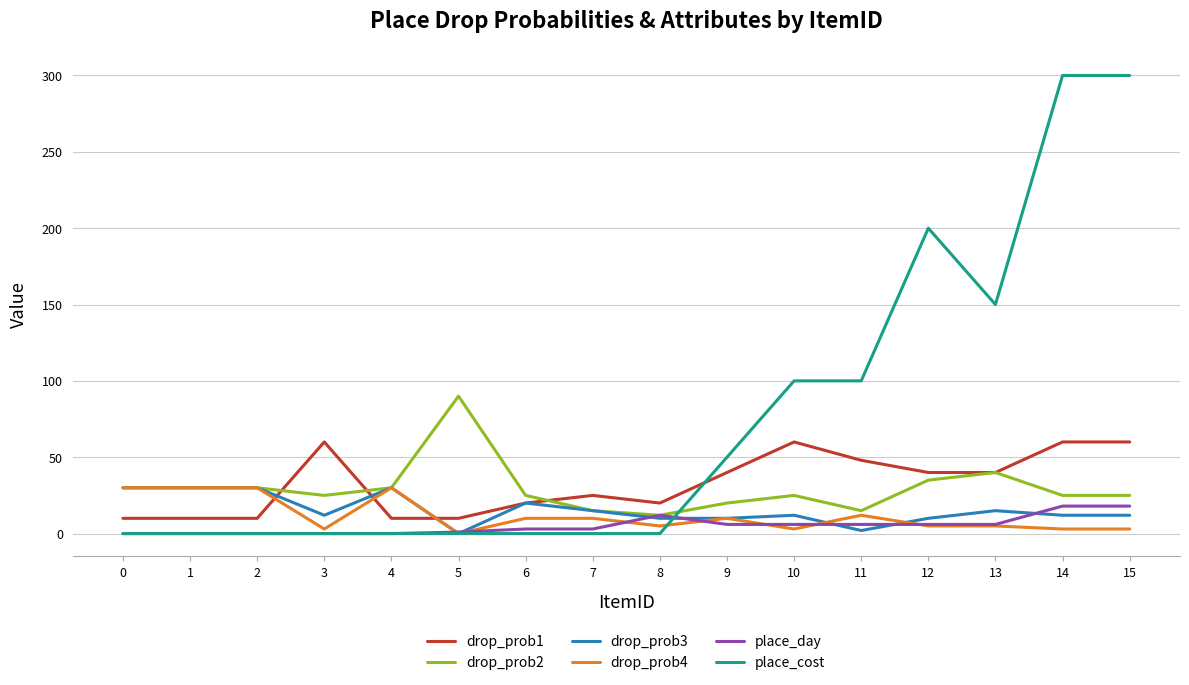

The value of drop_prob3 at 0 is 30. True or false?

True